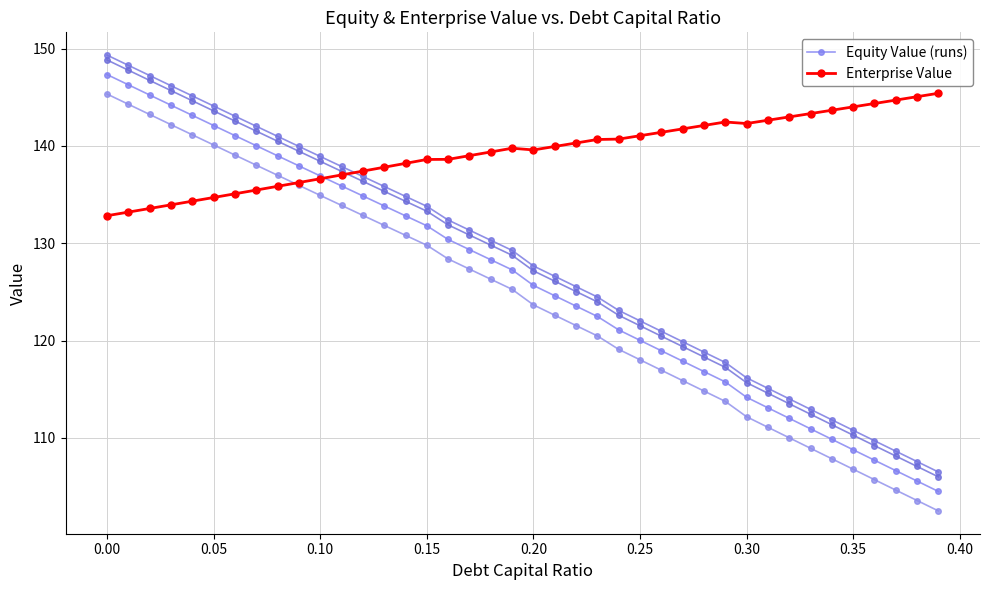

In Enterprise Value, how many points are lower than both neighbors (excluding endpoints)?

2